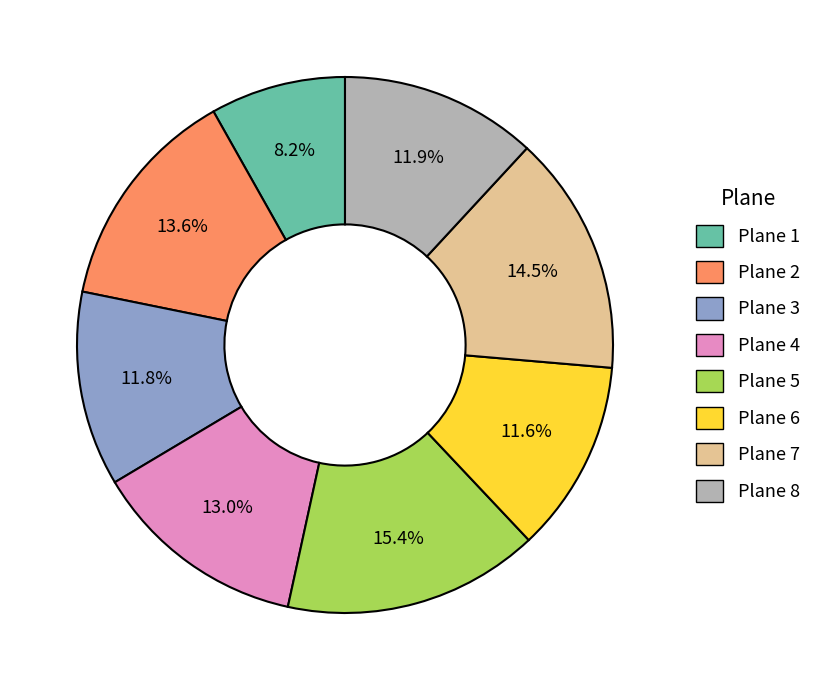

Which slice is the largest?

Plane 5